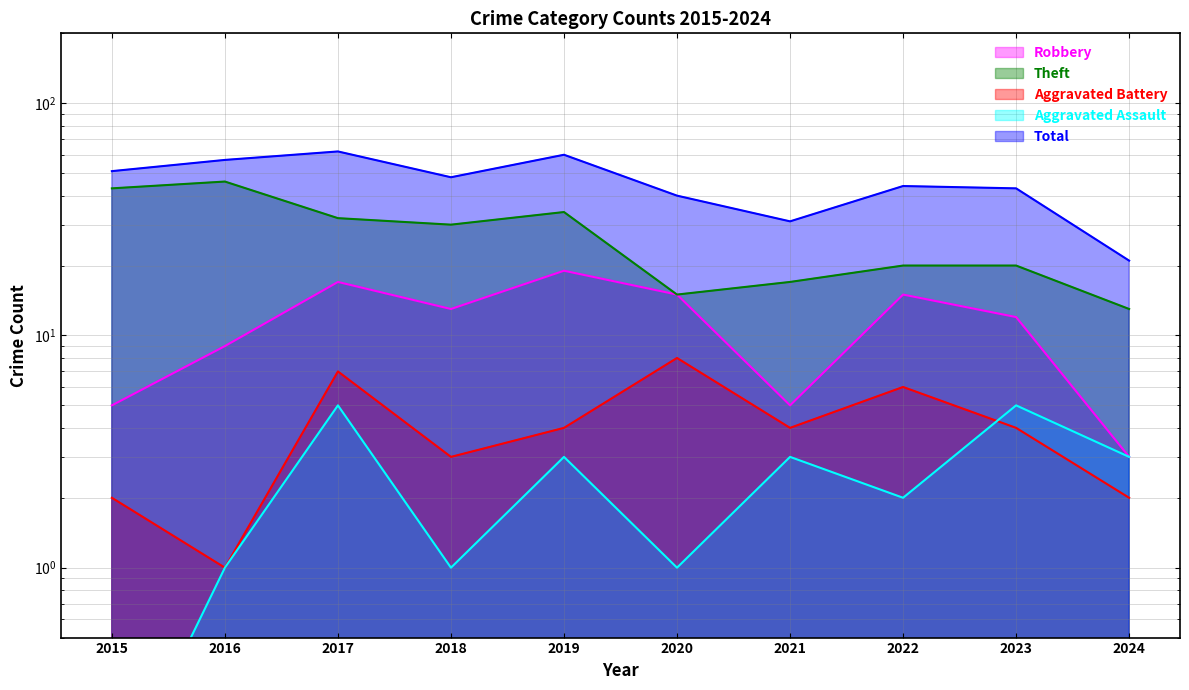

At which category is the sum across all series the highest?

2017